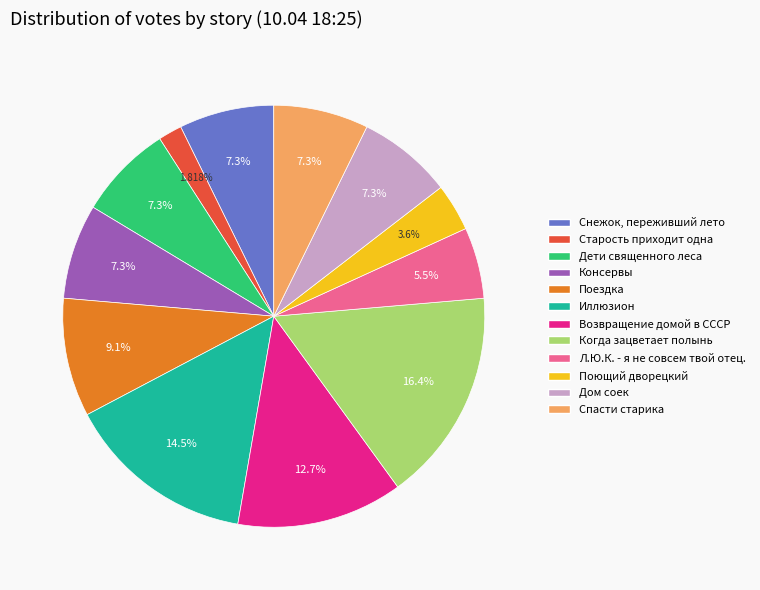

Is the sum of Иллюзион and Когда зацветает полынь greater than half?

No